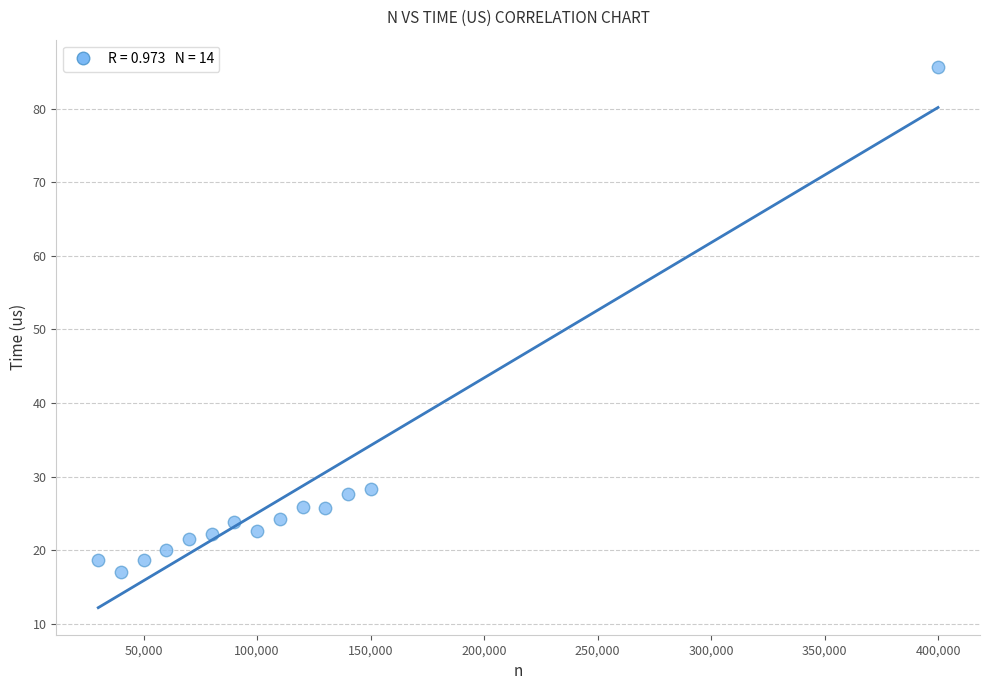

What is the range of X values (max minus min)?

370000.0